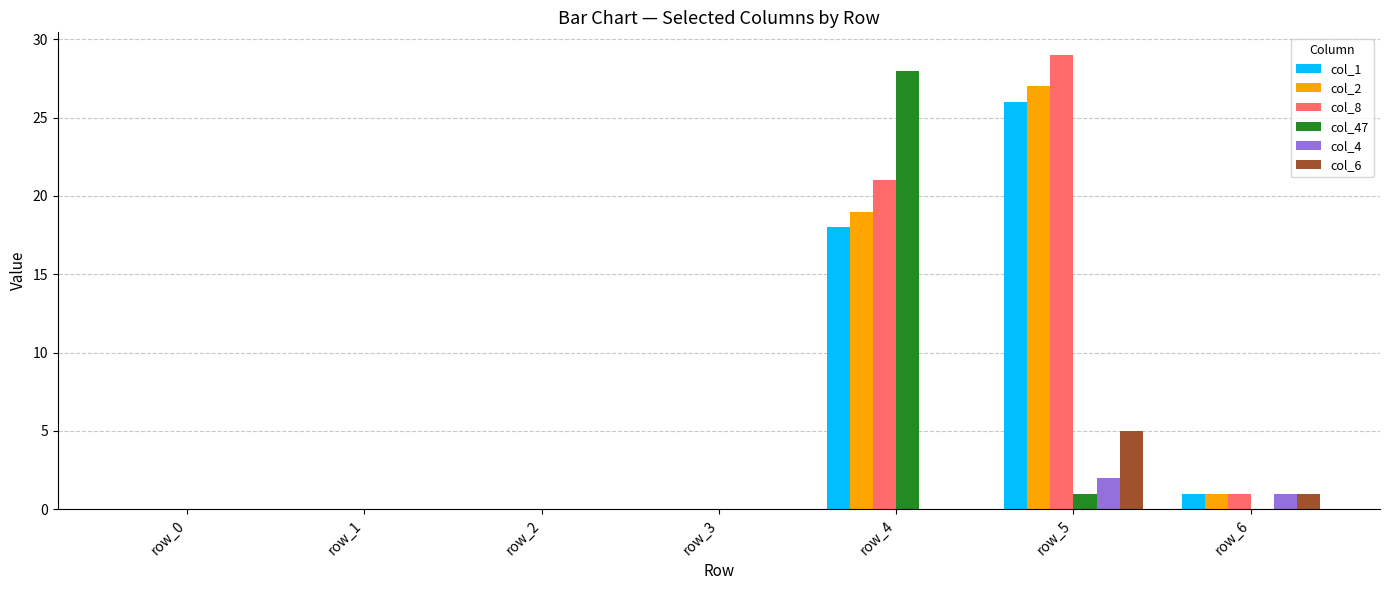

The value of col_47 at row_1 is 9. True or false?

False